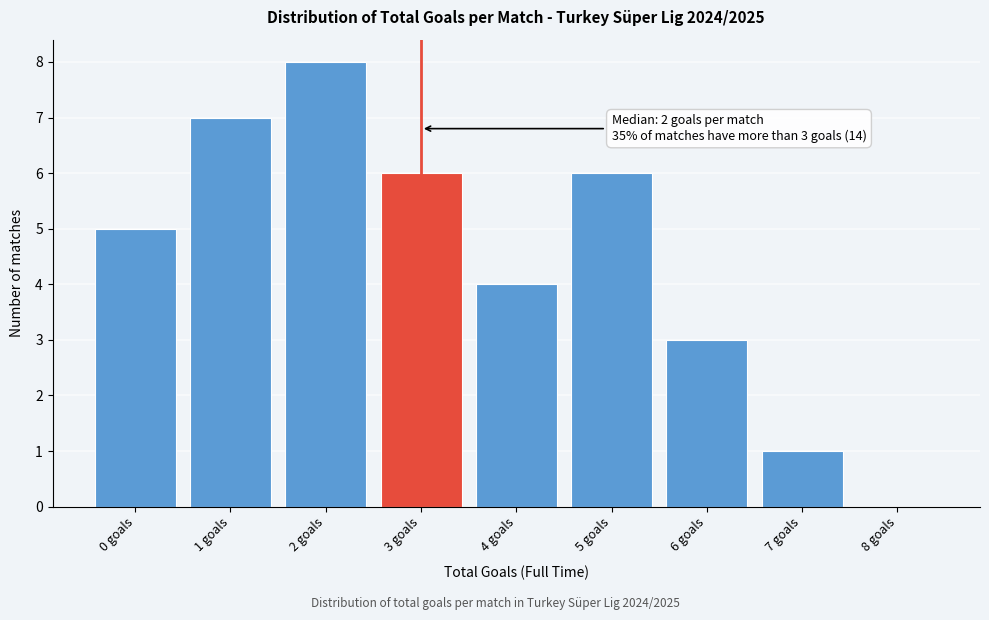

Which range on the x-axis has the tallest bar?

1.5 to 2.5